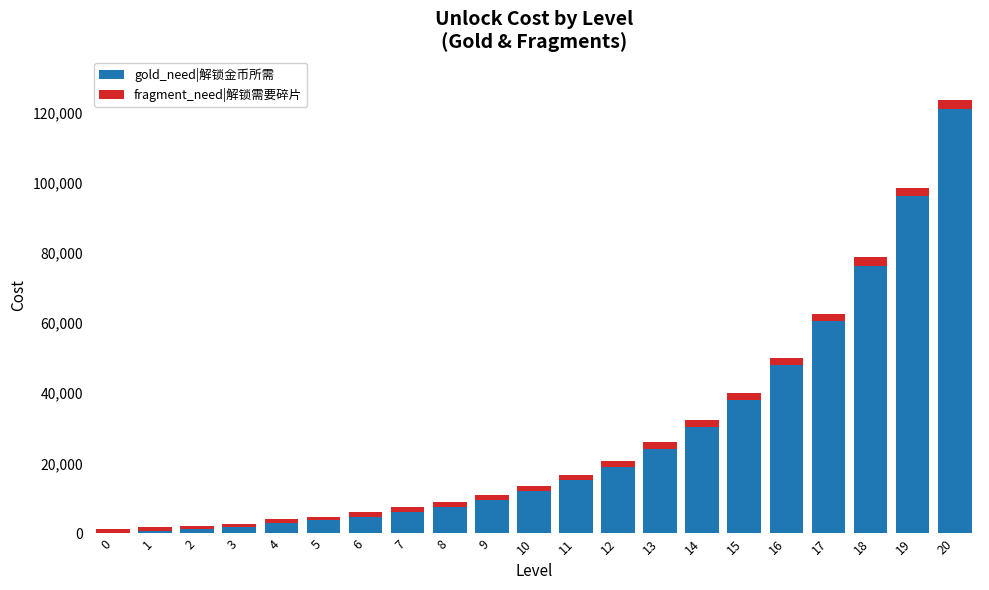

The value of gold_need|解锁金币所需 at 17 is 60540. True or false?

True